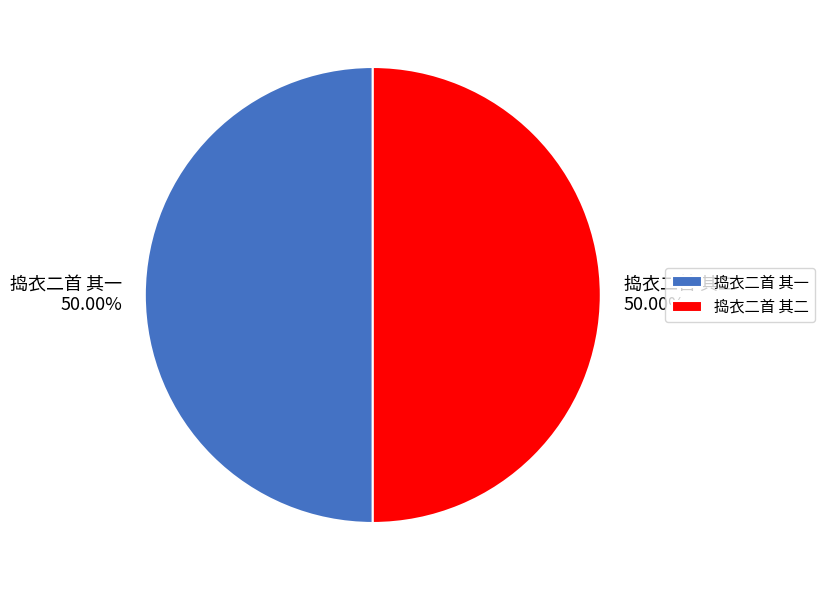

How much of the chart is everything except 捣衣二首 其一?

50.0%